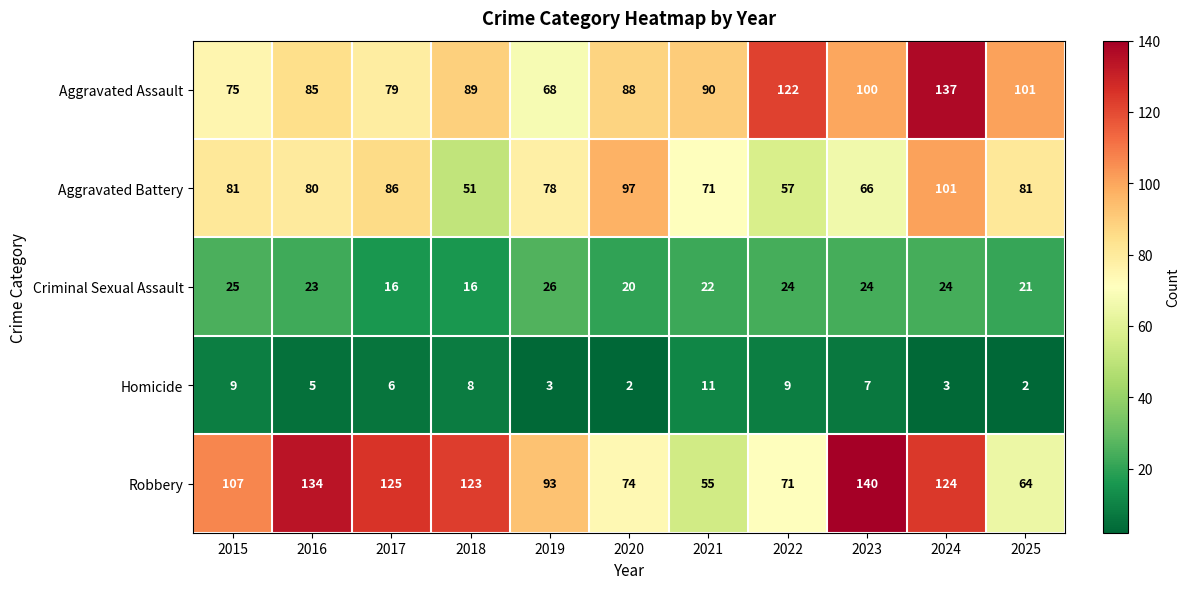

Which series has the largest range (max minus min)?

Robbery